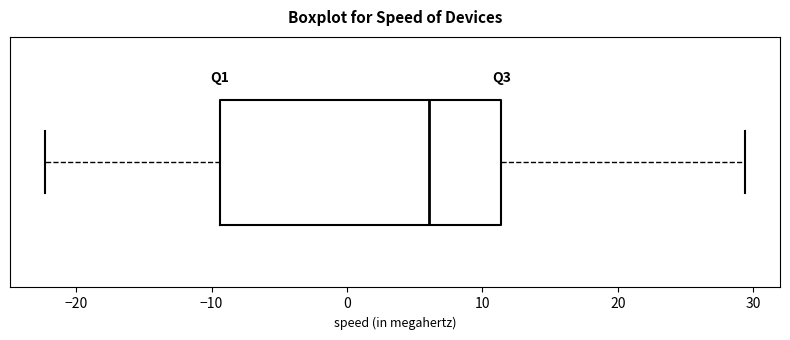

Transcribe this box plot: give where the median line is, the range the box spans, and where the two whiskers end, as read against the x-axis. The values are not printed on the chart, so give them approximately, as read against the axis.

median 6, box -9 to 11, whiskers -22 to 29